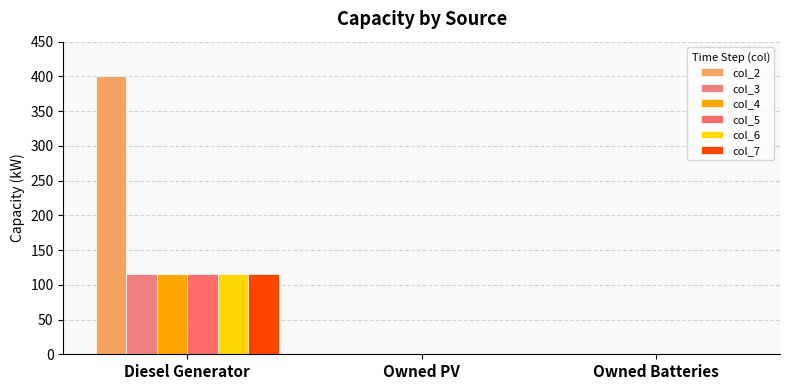

Which series has the largest range (max minus min)?

col_2